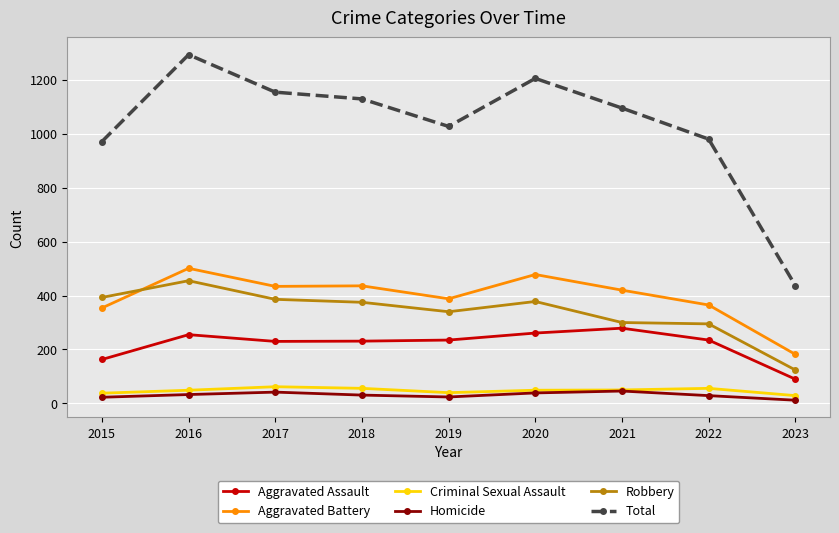

The value of Total at 2020 is 1205. True or false?

True